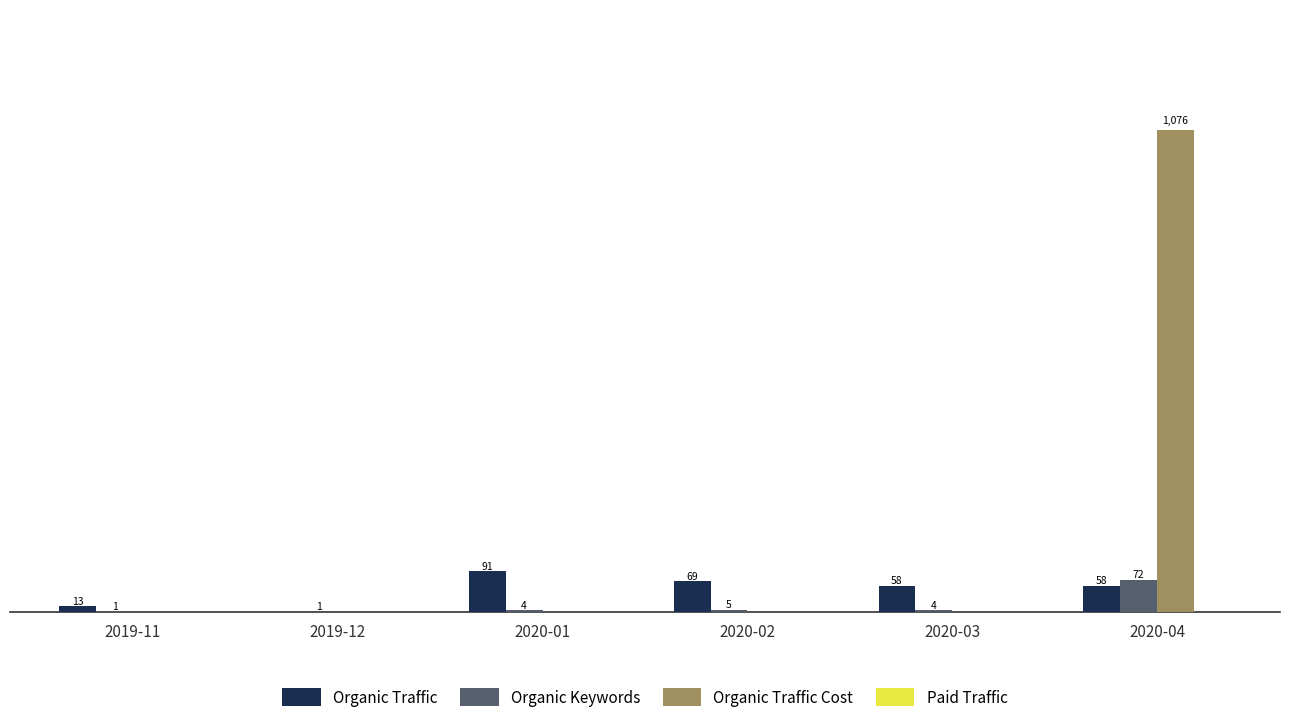

At which category is the sum across all series the highest?

2020-04